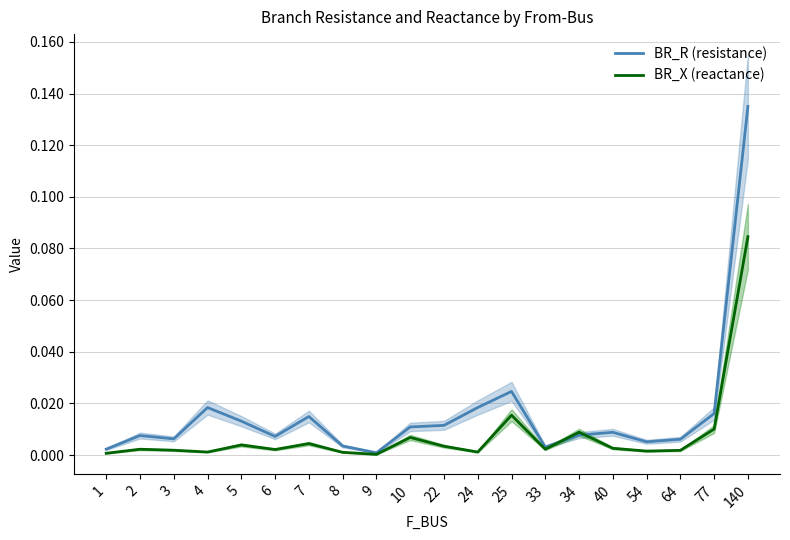

At which category does BR_R (resistance) reach its first local valley?

3